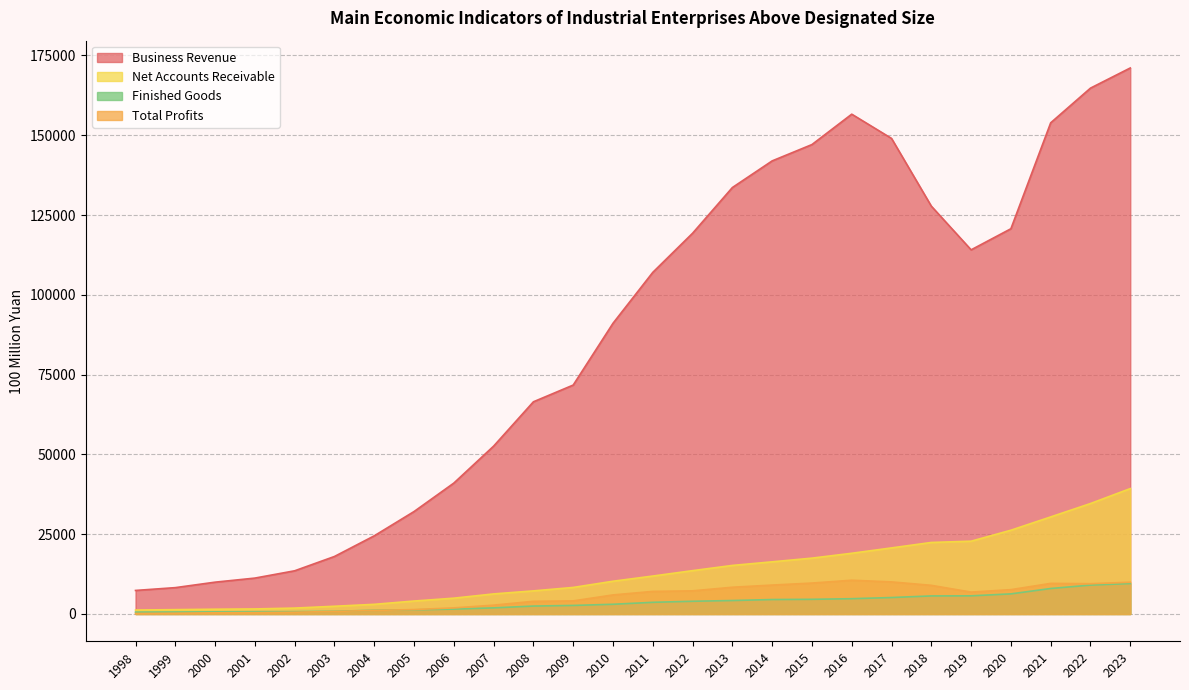

True or false: Net Accounts Receivable has more than 1 points higher than both neighbors.

False